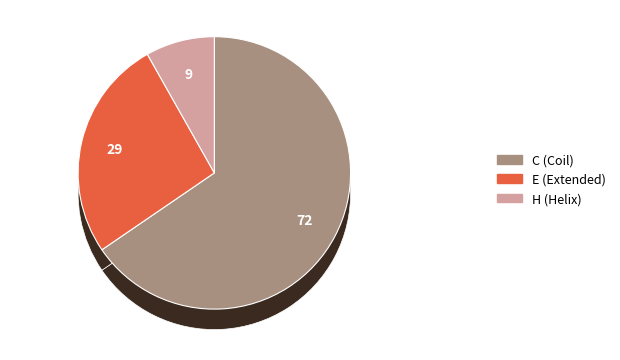

To the nearest percent, what is the average slice percentage?

33%